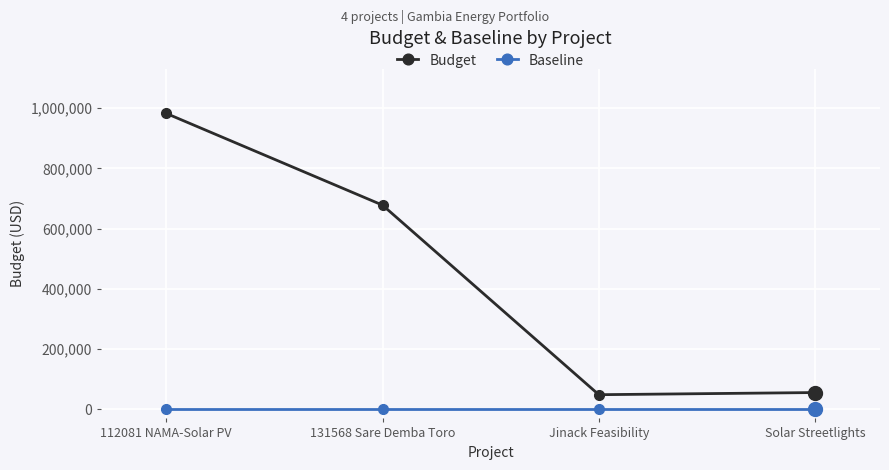

What is the average value of the Budget series?

441352